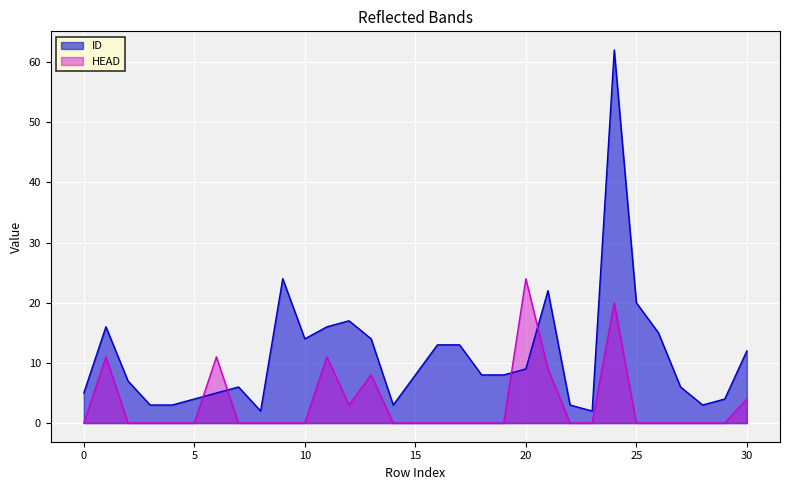

The HEAD series shows 2 at 6. True or false?

False